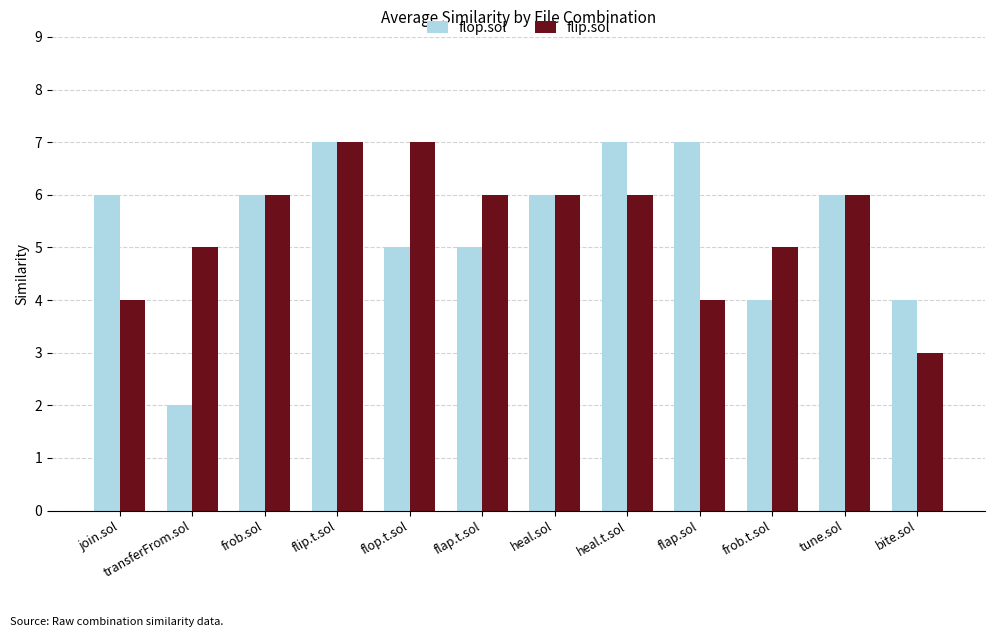

Reading right to left, extract all data points from this chart.

flop.sol: 4	6	4	7	7	6	5	5	7	6	2	6
flip.sol: 3	6	5	4	6	6	6	7	7	6	5	4